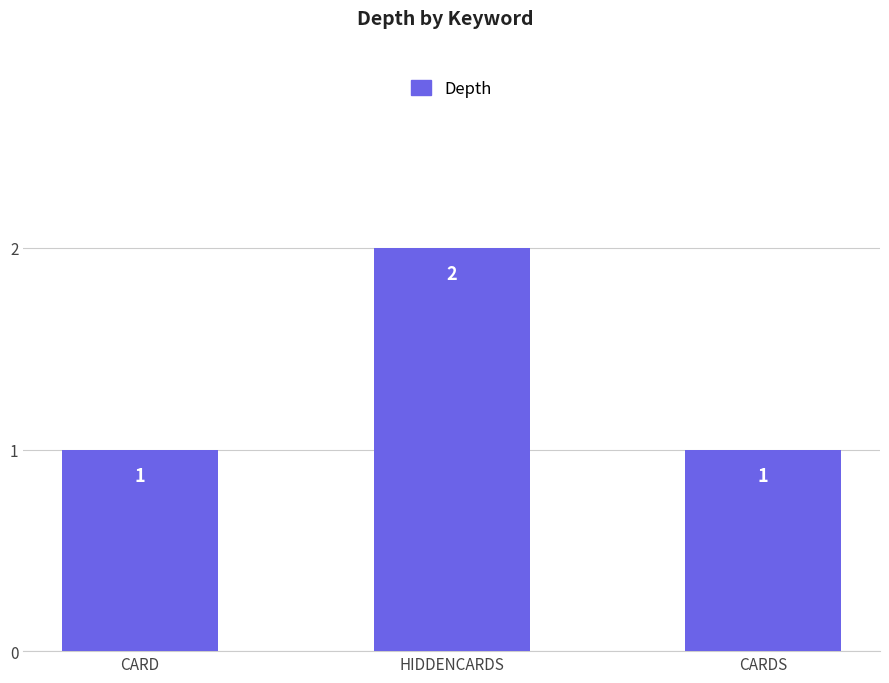

What is the change in value from HIDDENCARDS to CARDS?

-1